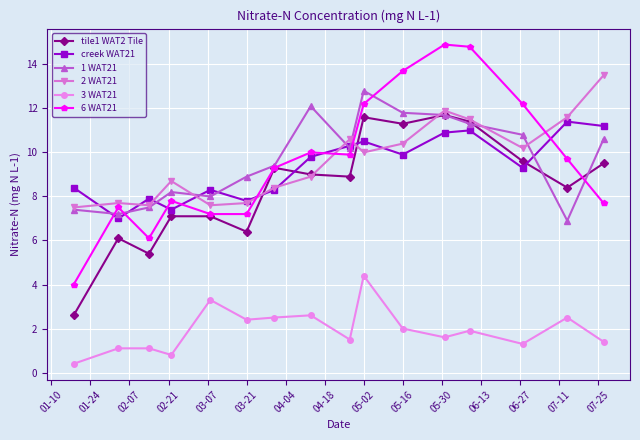

What is the maximum value shown in the chart?

14.9